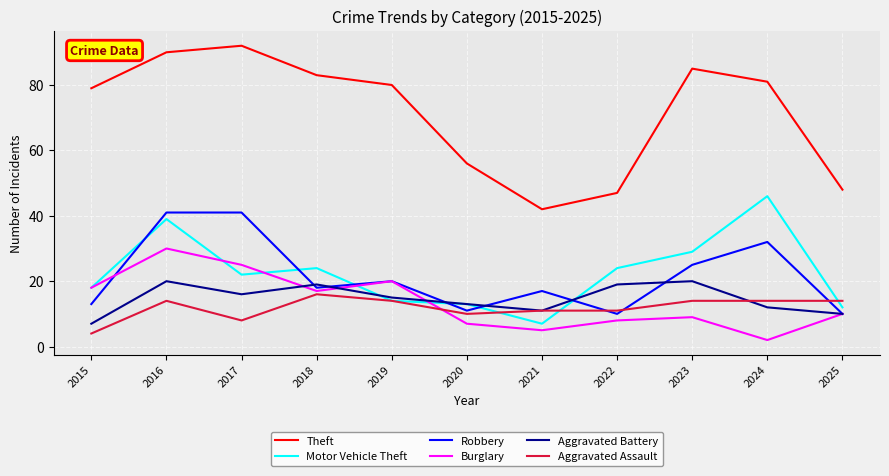

At which category does Motor Vehicle Theft reach its first local peak?

2016